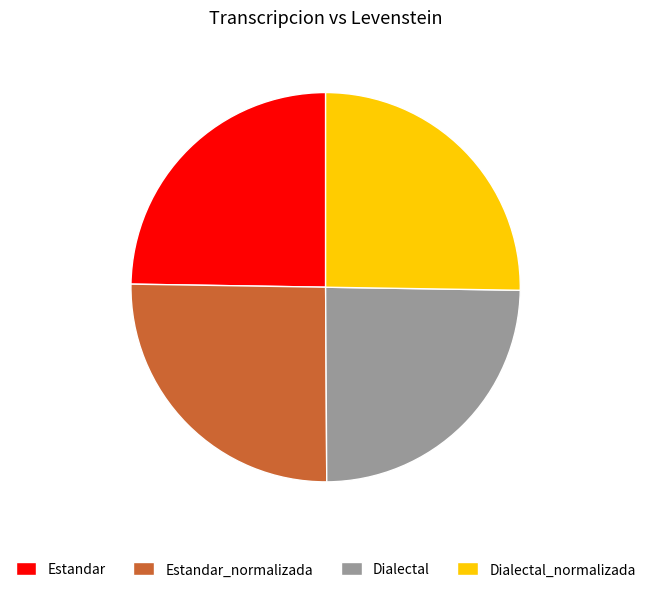

The Dialectal slice represents 19% of the pie. True or false?

False